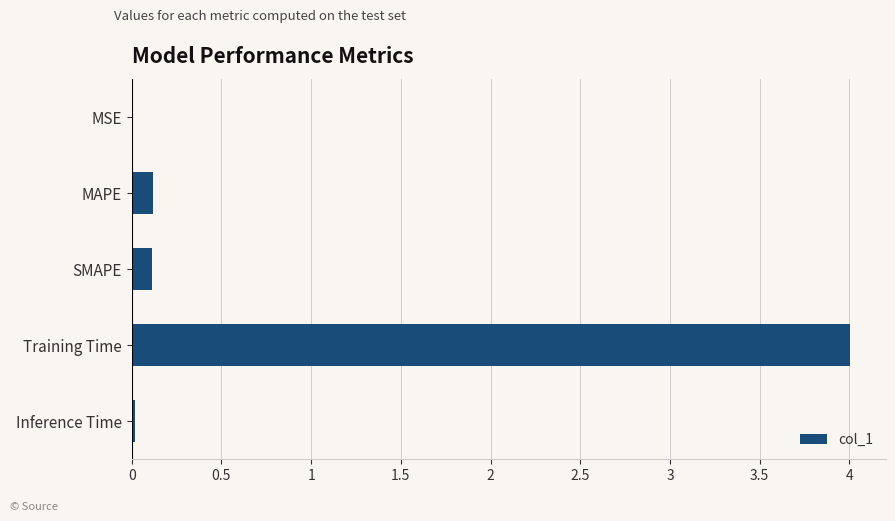

What is the average value?

0.9